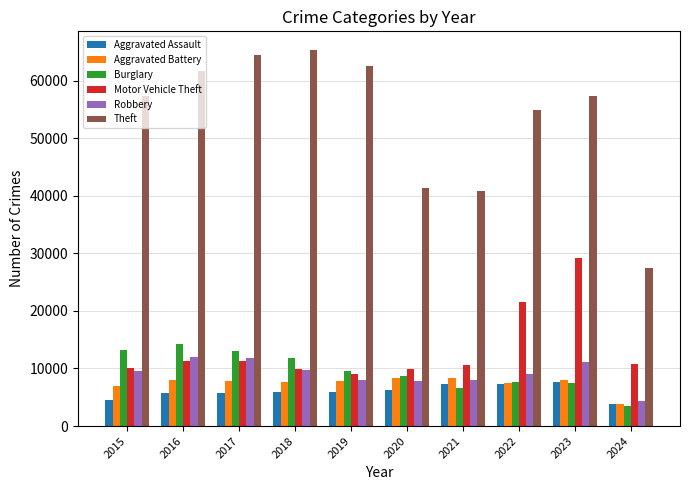

List the series in order of their peak value, lowest first.

Aggravated Assault, Aggravated Battery, Robbery, Burglary, Motor Vehicle Theft, Theft